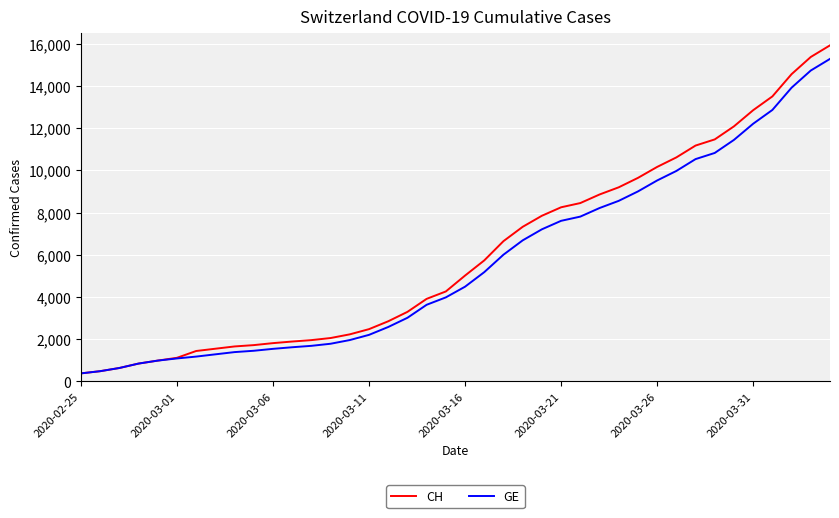

What is the highest value of the CH series?

15926